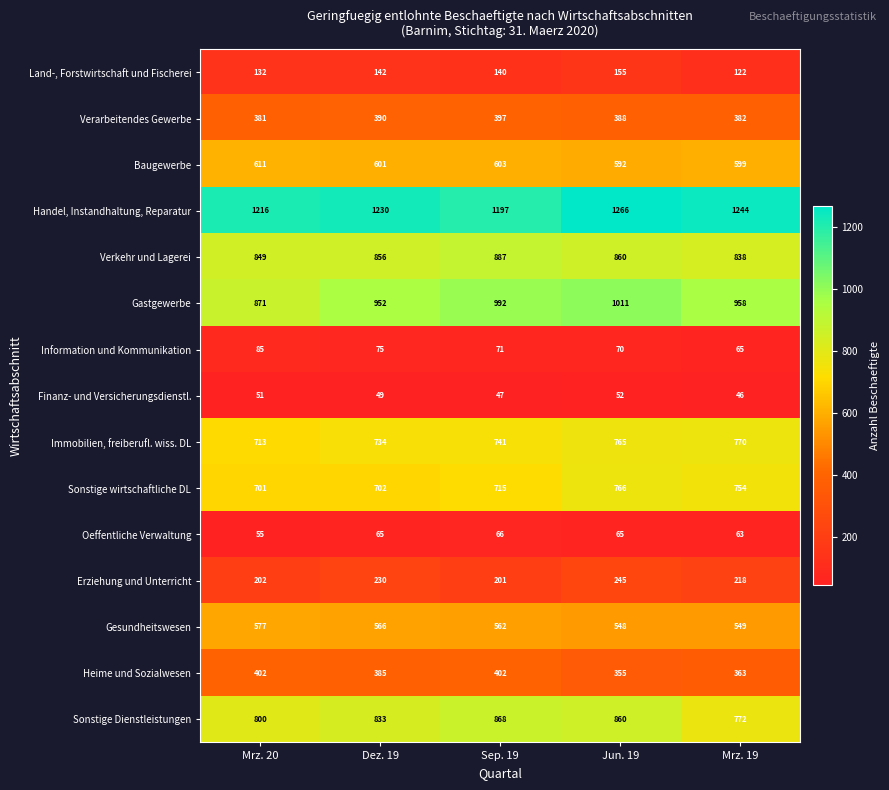

Is it true that Sonstige Dienstleistungen equals 860 at Jun. 19?

True